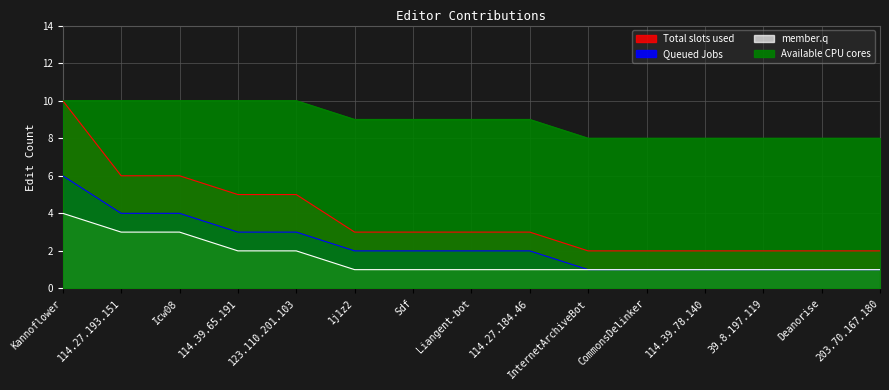

True or false: Queued Jobs has a value of 2 at Liangent-bot.

True